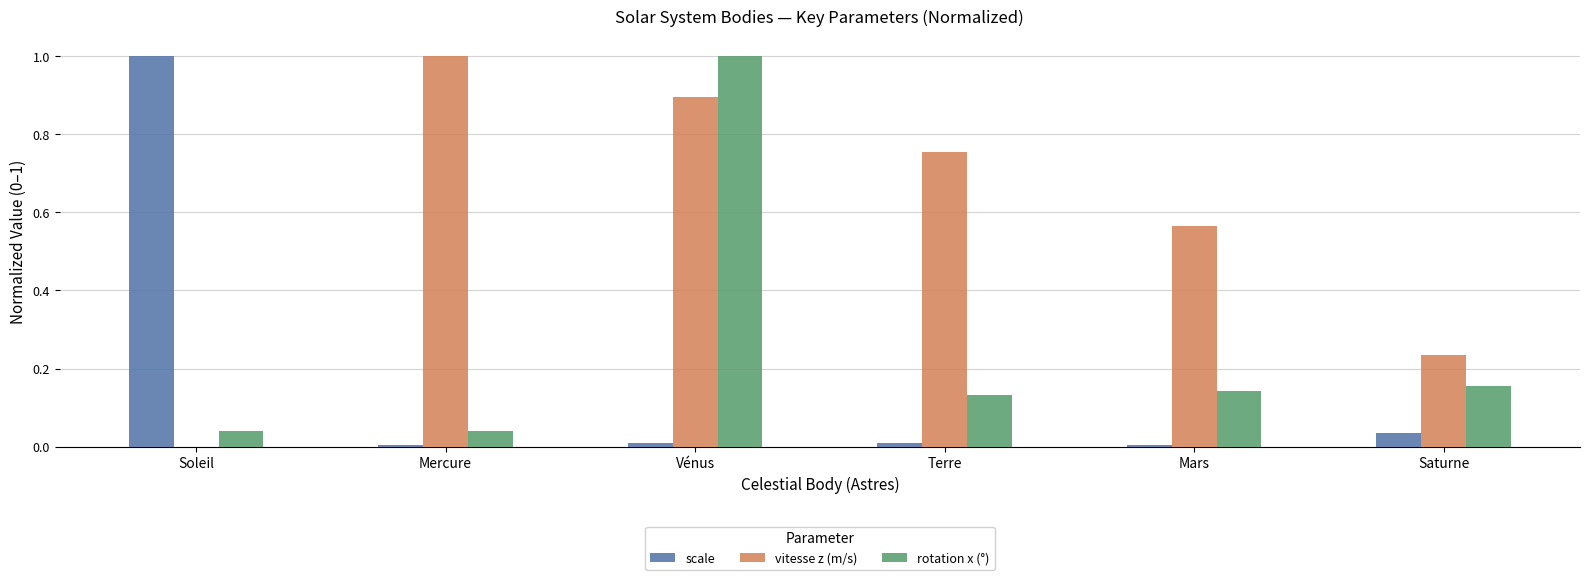

At which label does rotation x (°) reach its peak?

Vénus